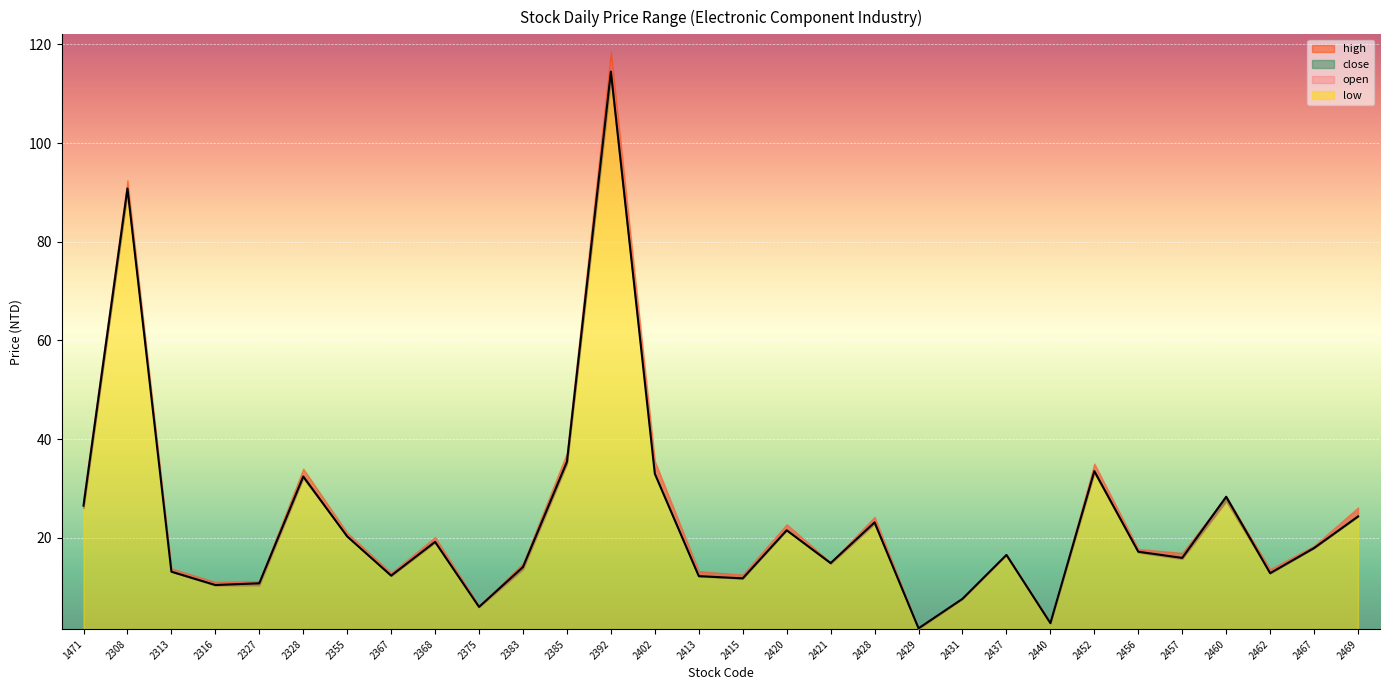

Is the value of close at 2375 greater than the value of open at 2462?

No